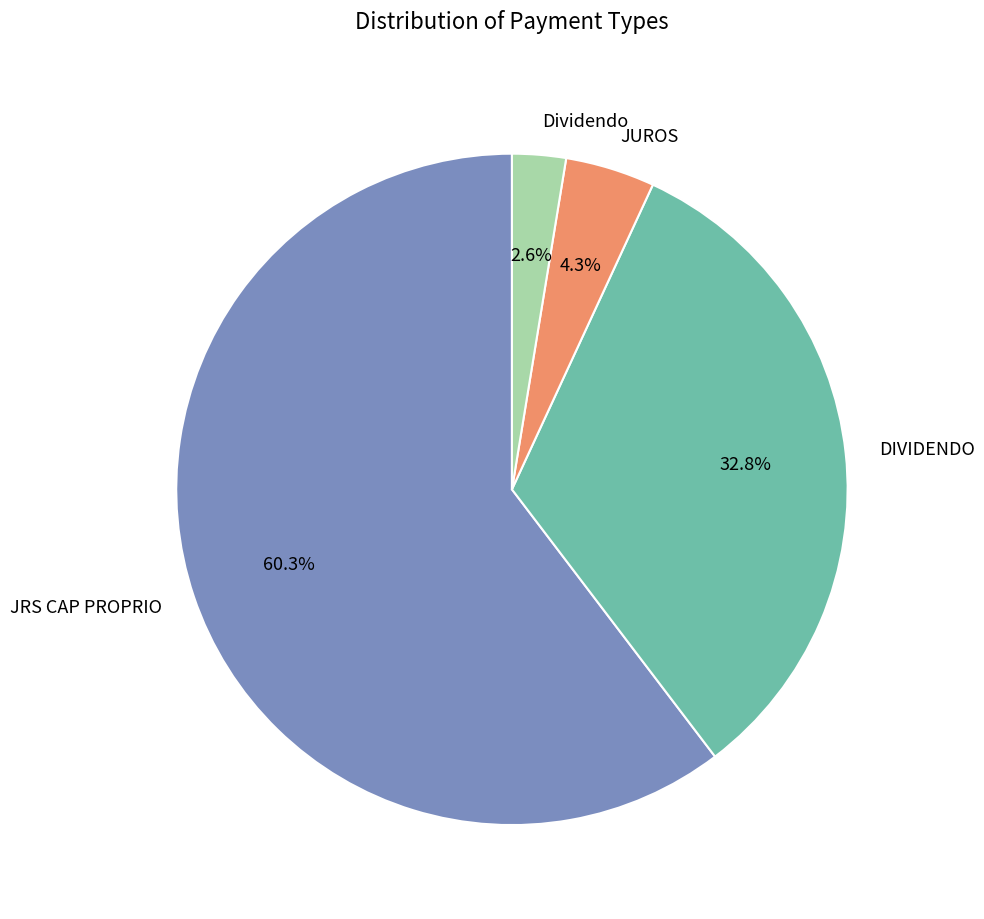

Which category has the smallest portion of the pie?

Dividendo